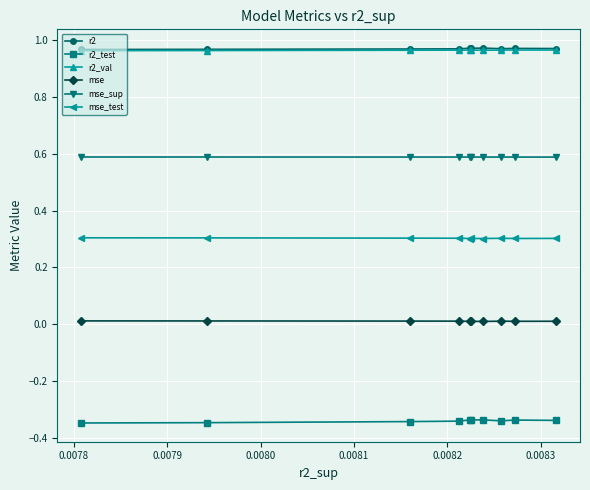

In r2, how many points are higher than both neighbors (excluding endpoints)?

3